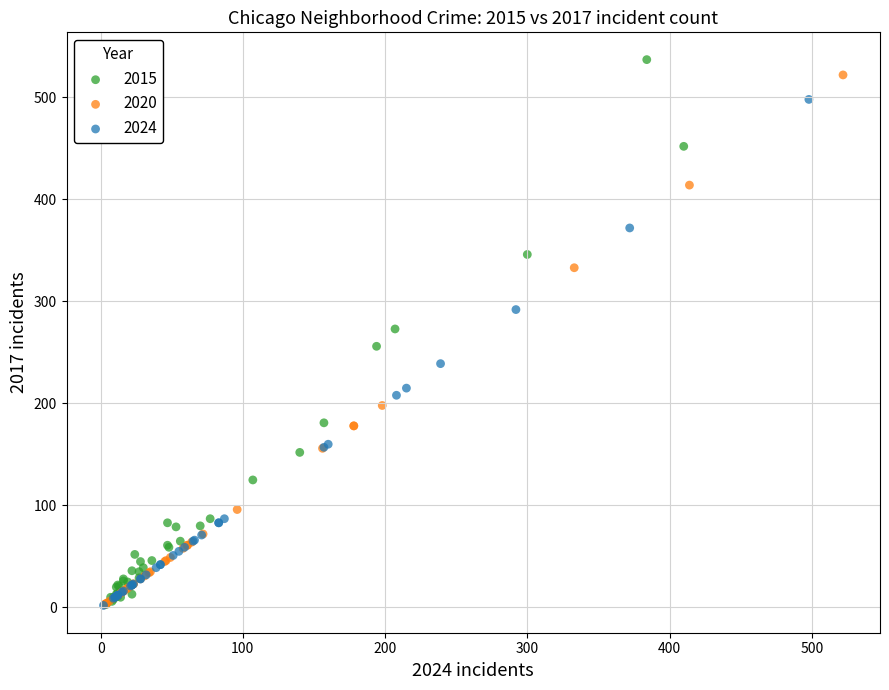

Which series contains the highest Y value?

2015